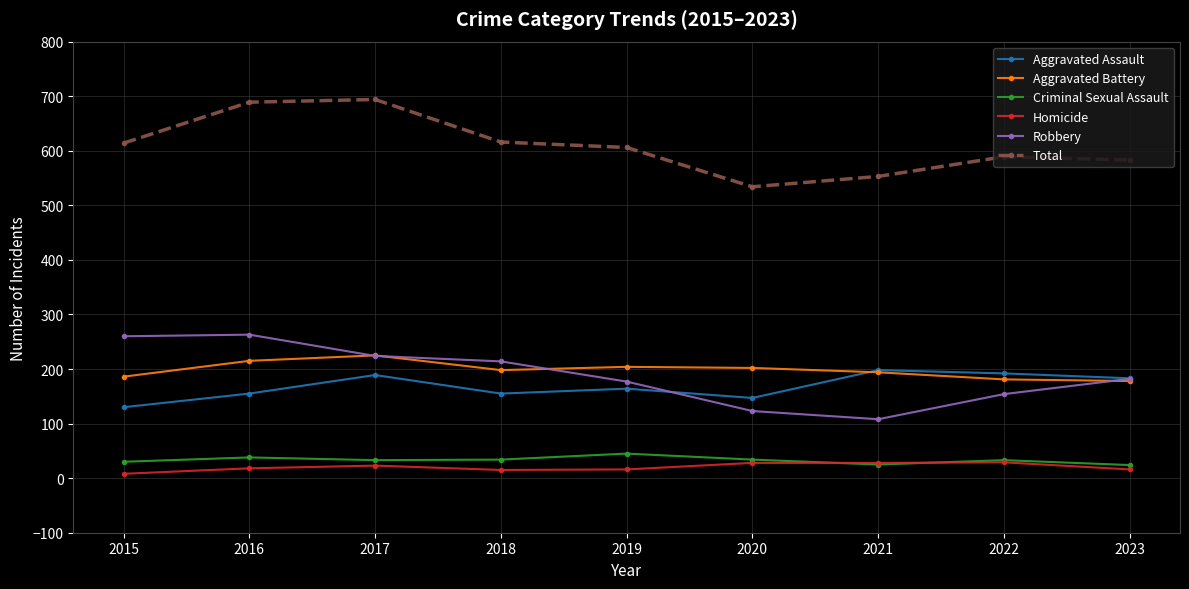

What is the total value across all series at 2020?

1068